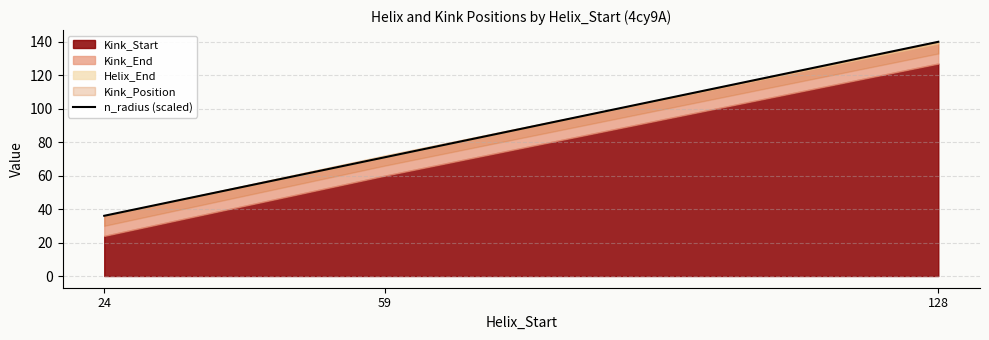

Where does the data first go above 71?

128